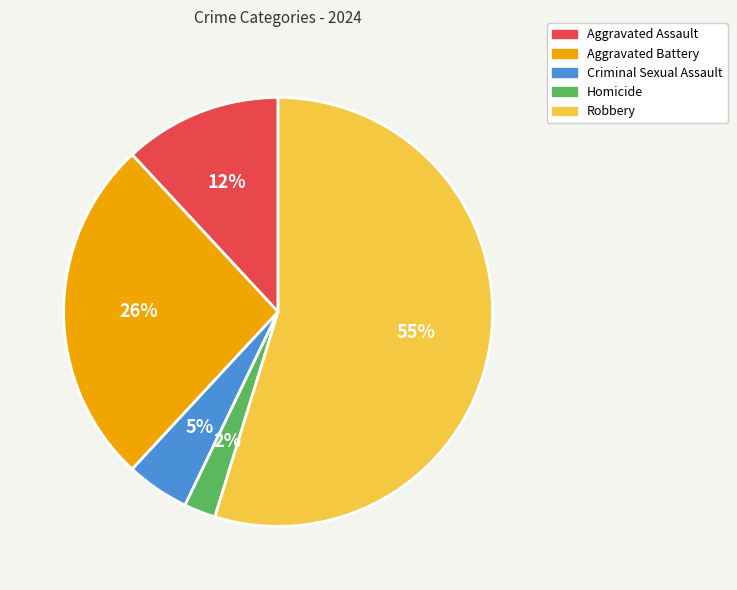

Is it true that Homicide is 2% of the pie?

True